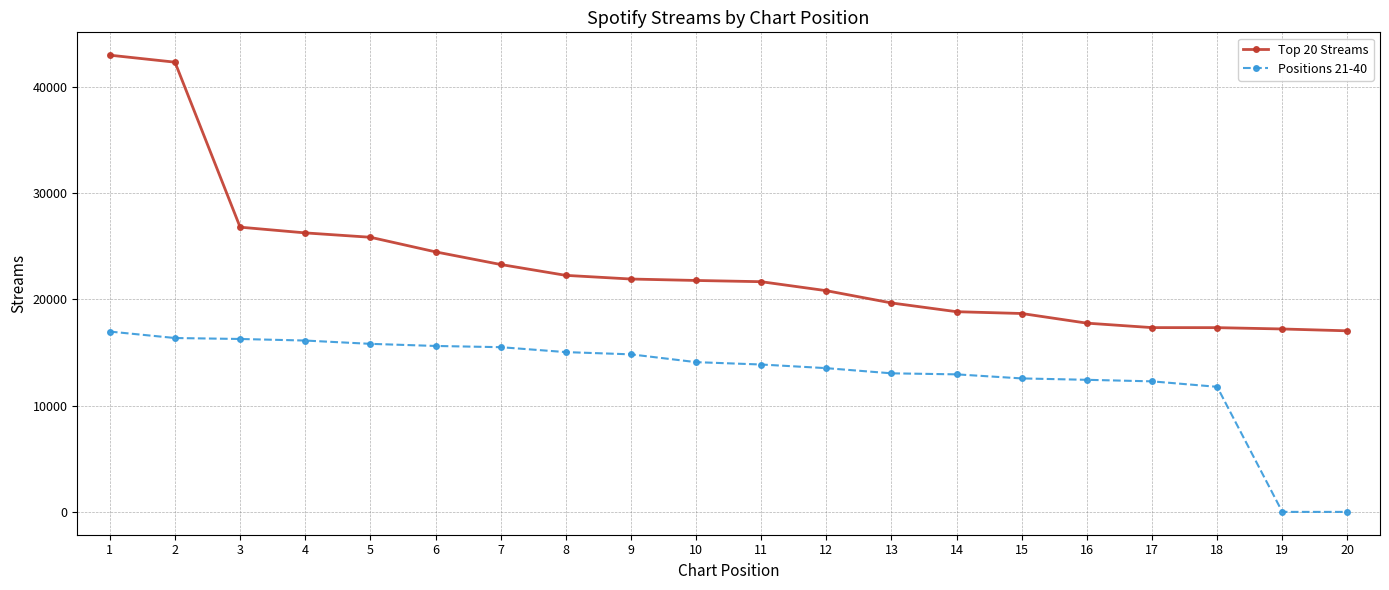

The Positions 21-40 series shows 3288 at 7. True or false?

False